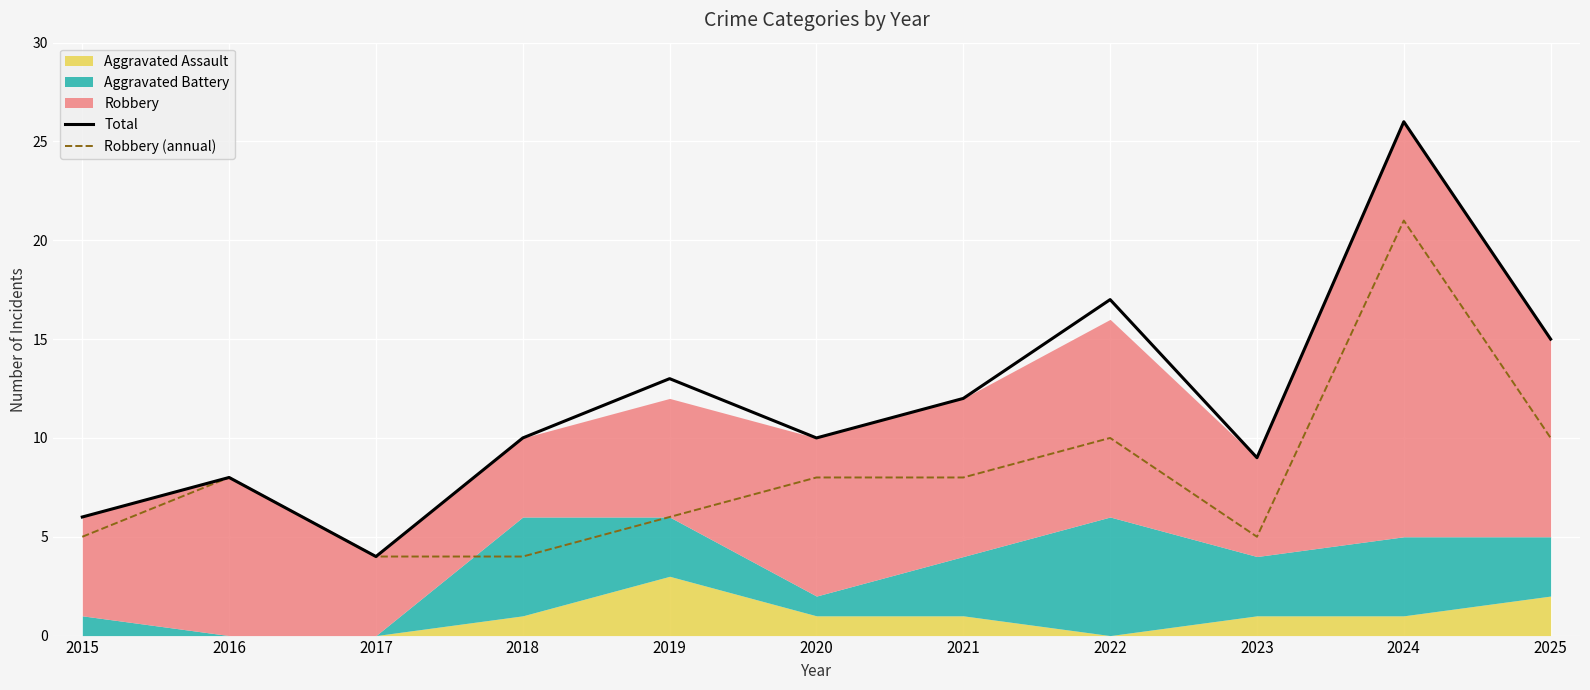

At which label does Total reach its minimum?

2017